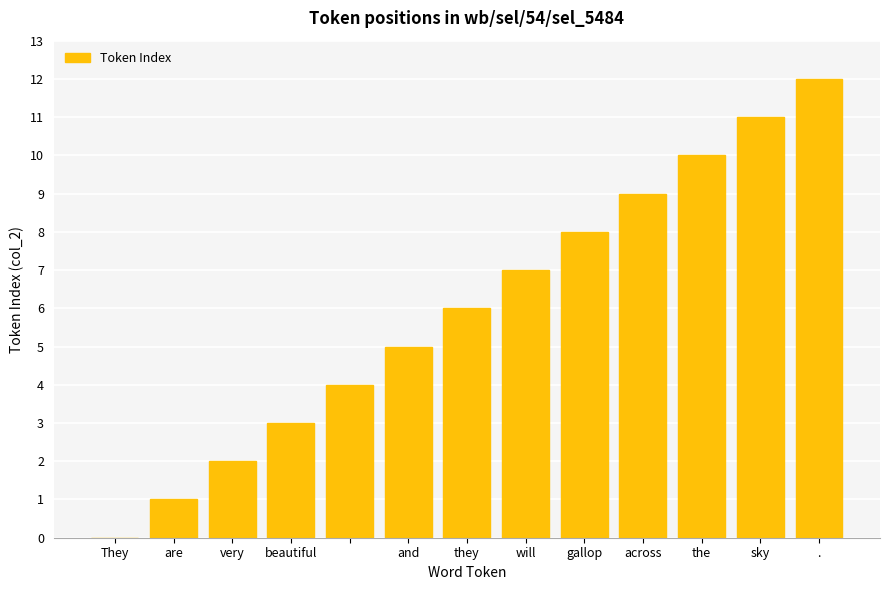

How many values are above zero?

12